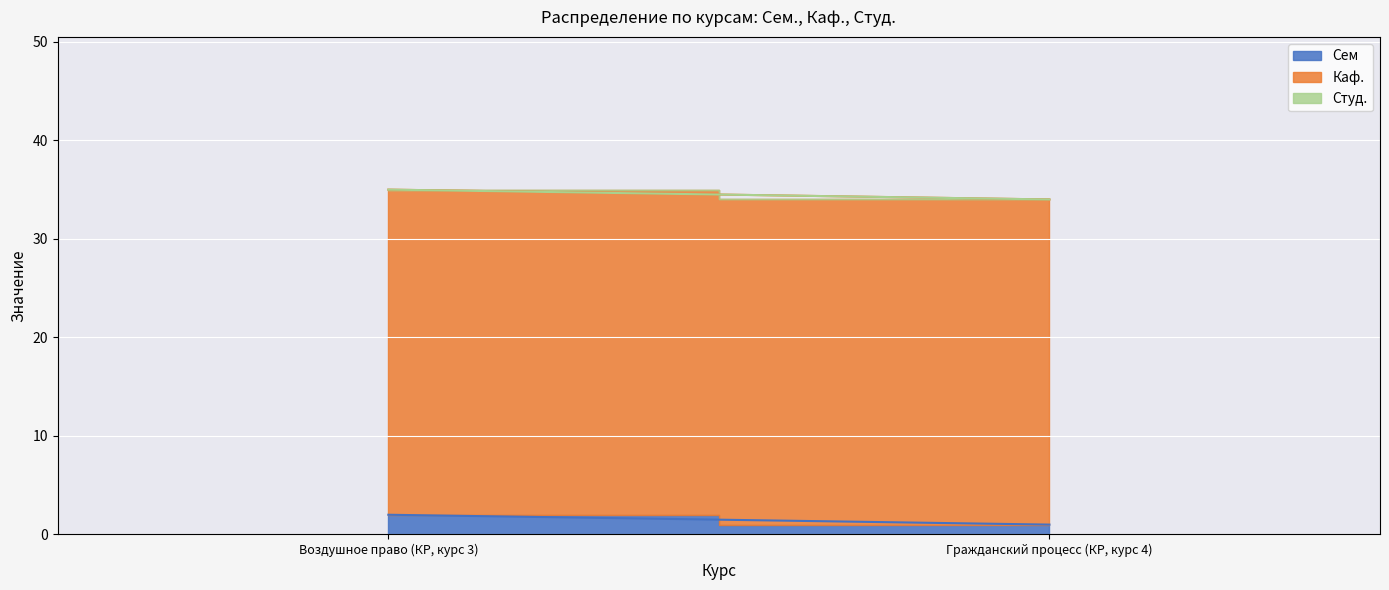

What is the value of the Каф. point at the 1st from the left?

33